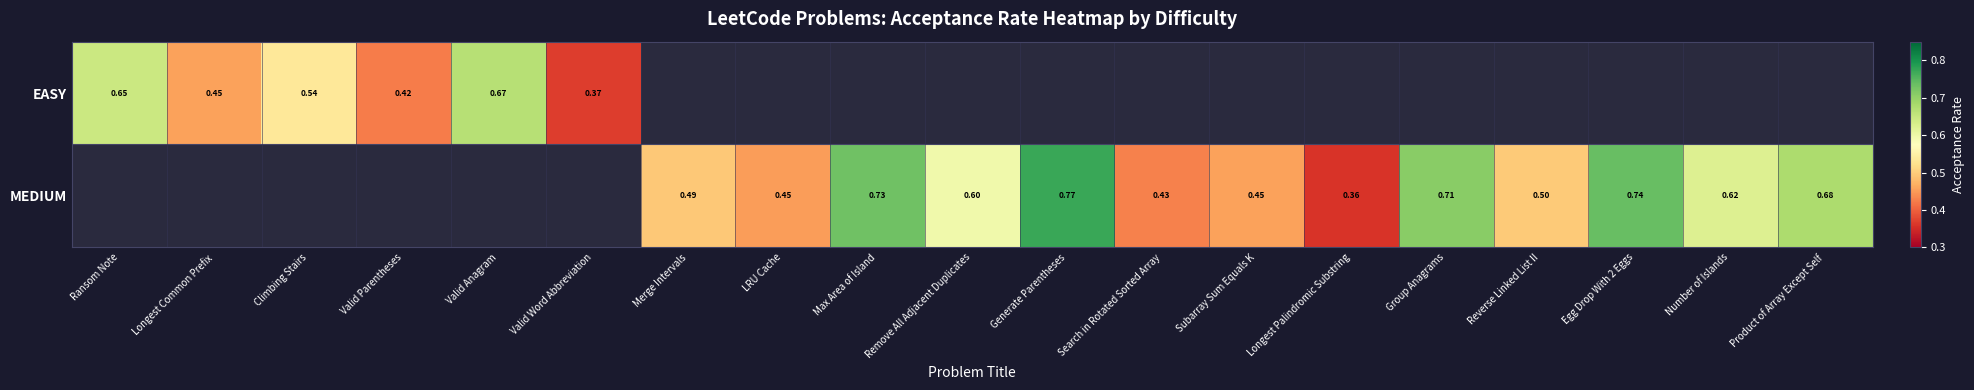

Is it true that MEDIUM equals 0.7 at Egg Drop With 2 Eggs?

True